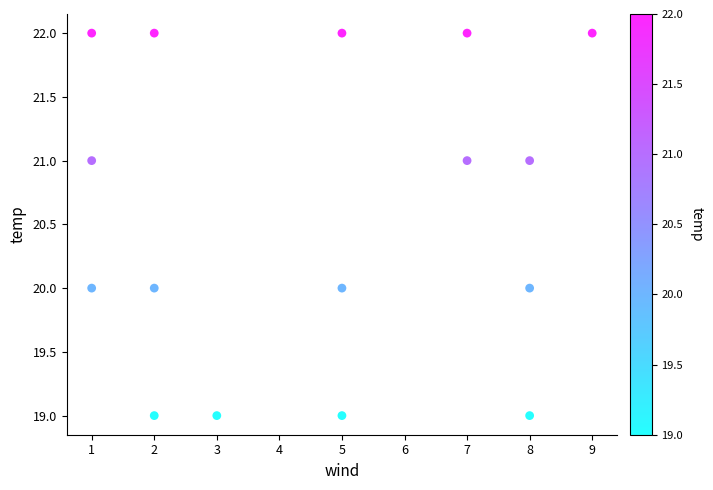

What is the range of Y values (max minus min)?

3